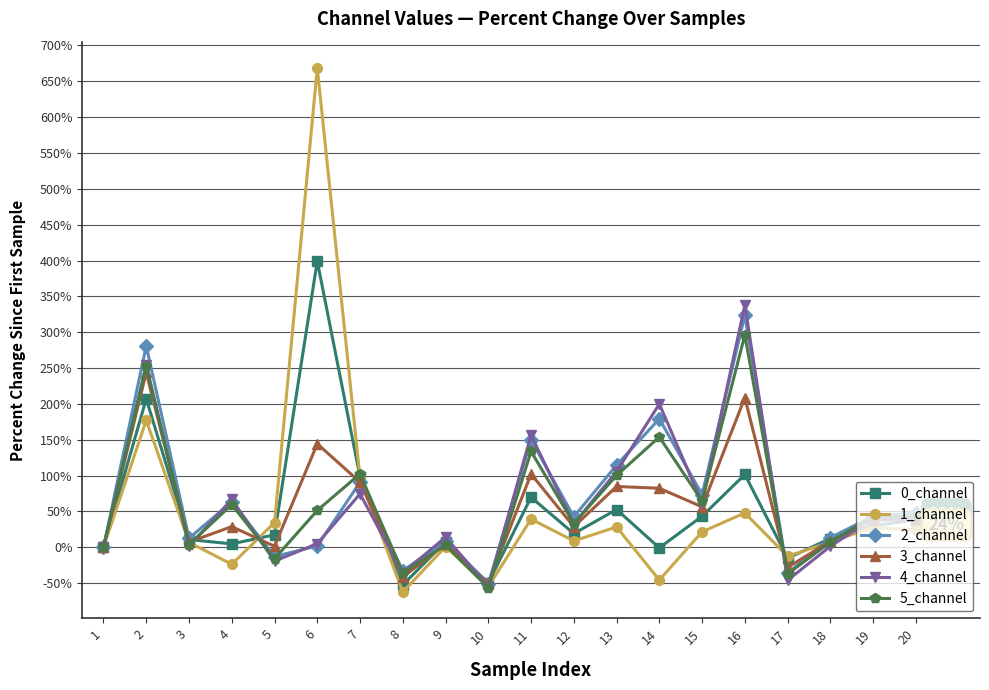

What is the maximum value for 1_channel?

668.8